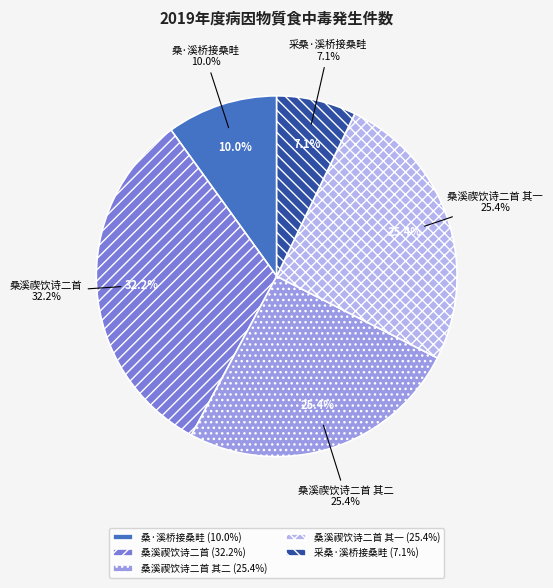

Is there a majority slice in this chart?

No